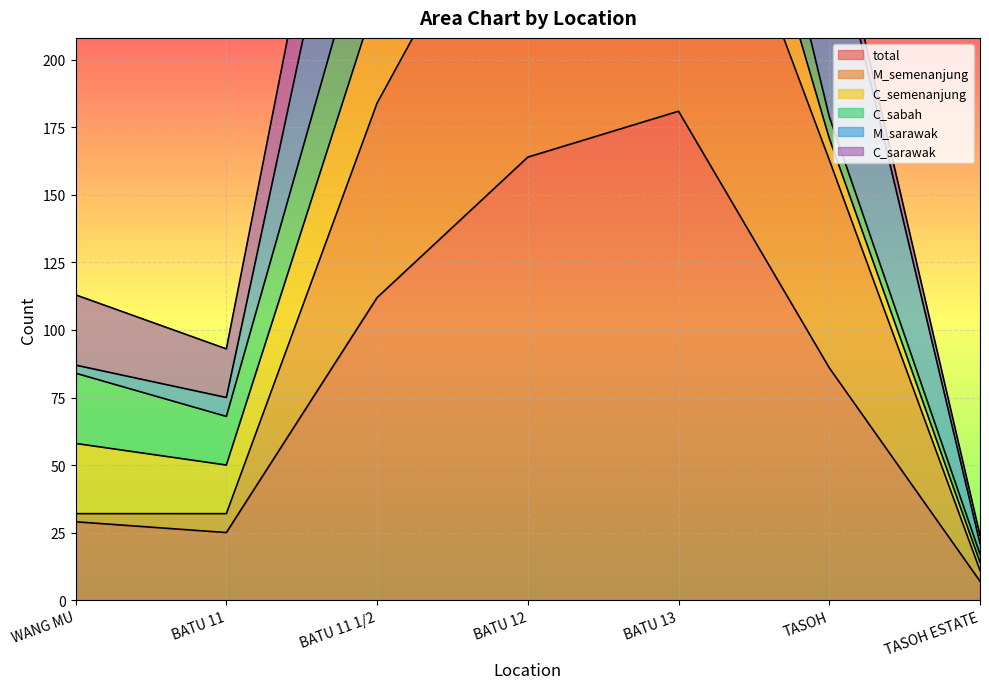

At which category is the sum across all series the highest?

BATU 13